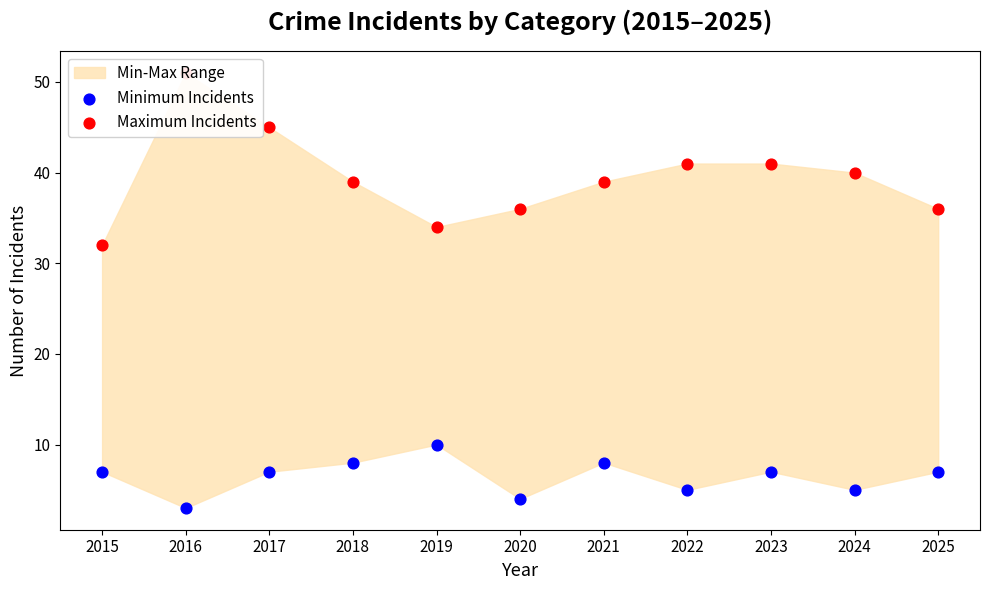

What is the total value across all series at 2024?

45